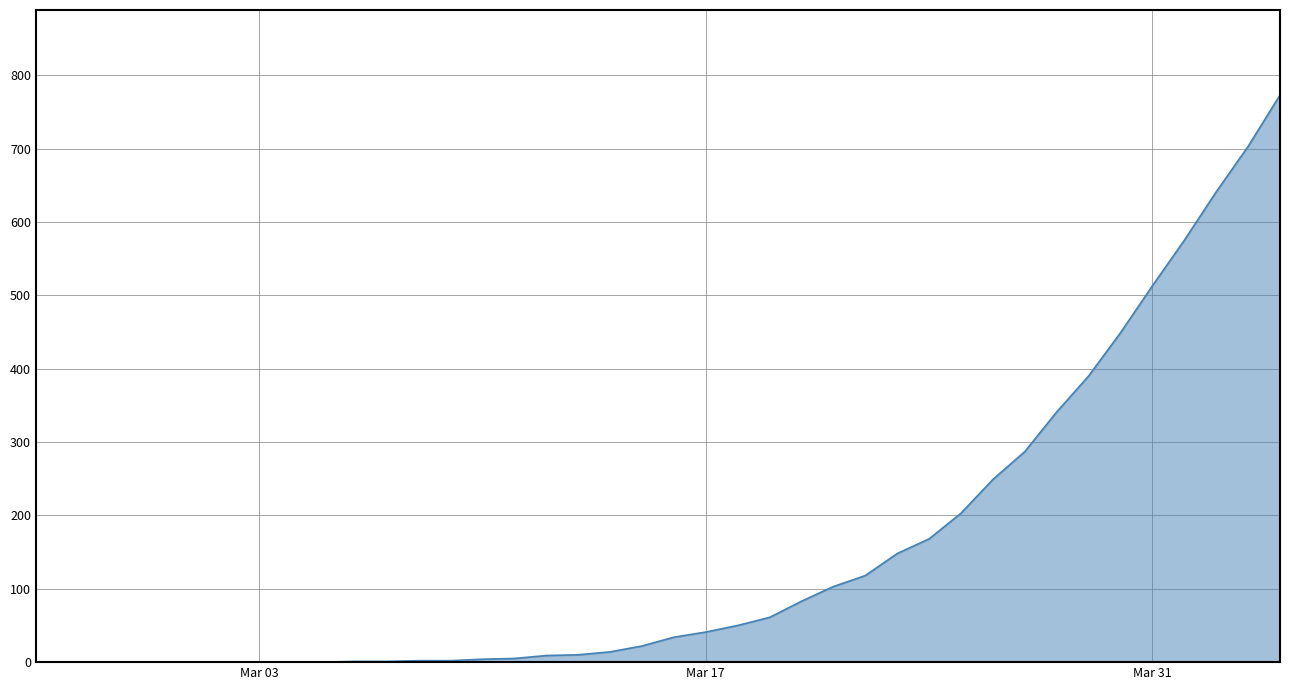

What is the maximum value shown in the chart?

773